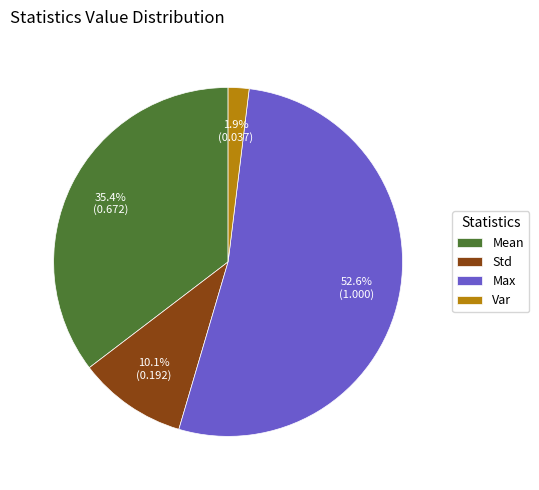

What is the largest slice in the pie chart?

Max